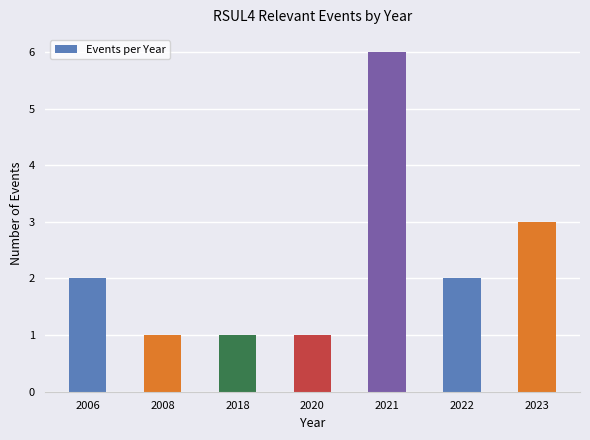

The chart shows a value of 1 at 2020. True or false?

True